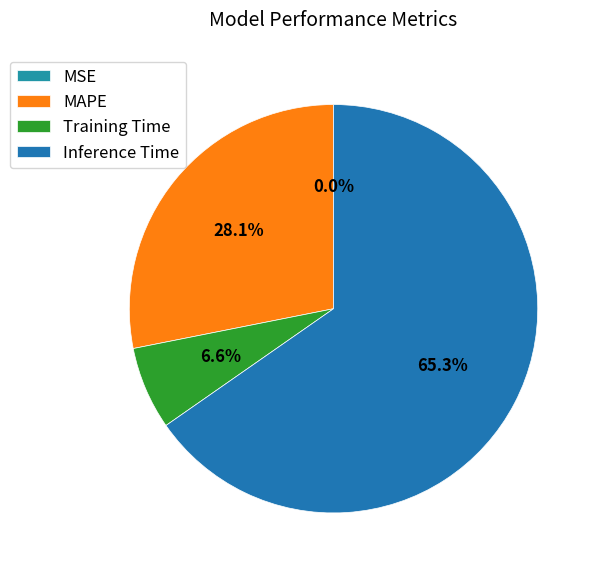

To the nearest percent, what portion does Training Time represent?

7%